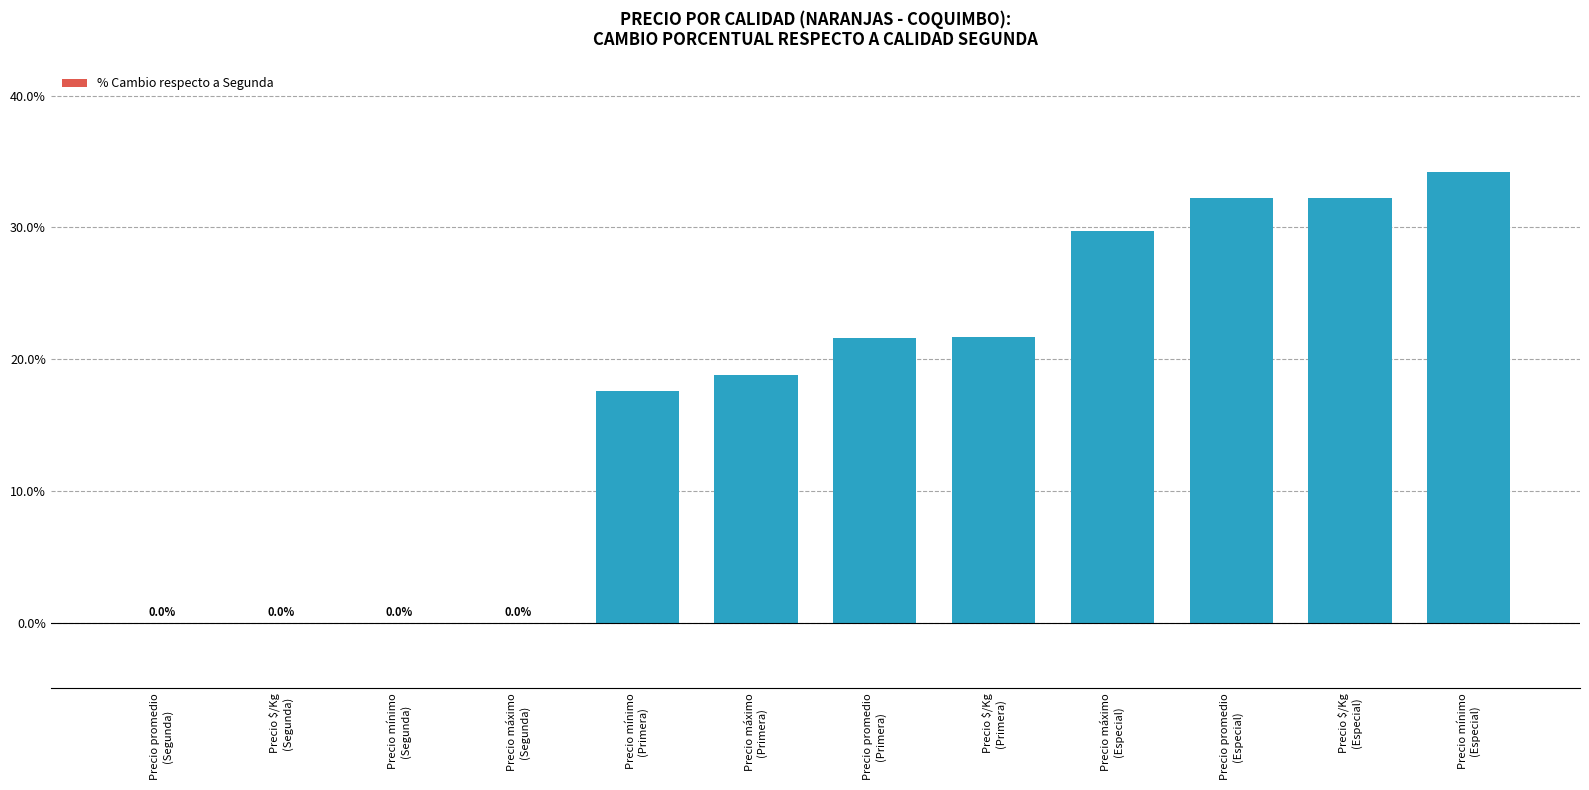

What is the greatest value displayed?

34.2